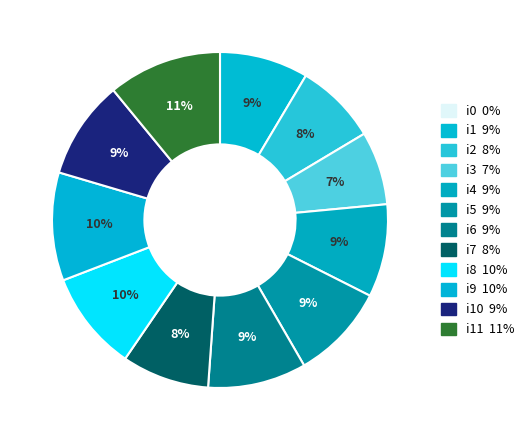

How many slices are in this pie chart?

12